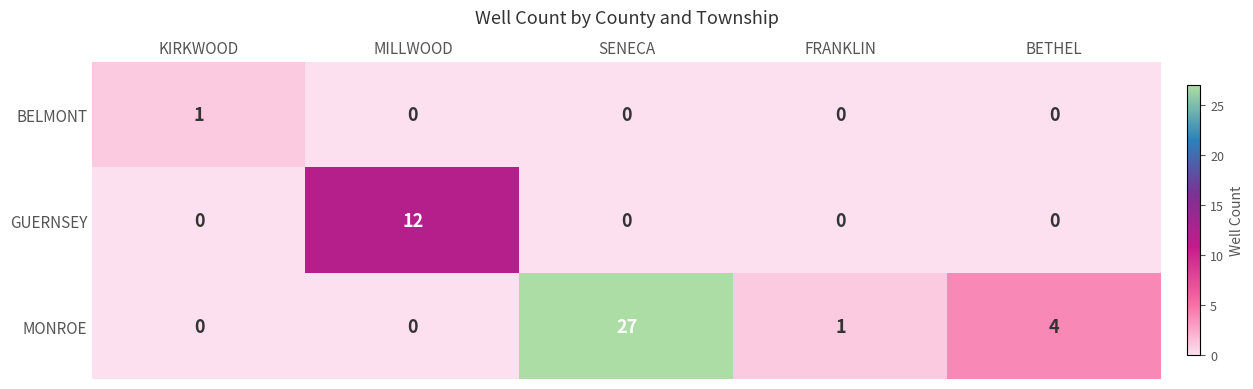

What is the maximum value shown in the chart?

27